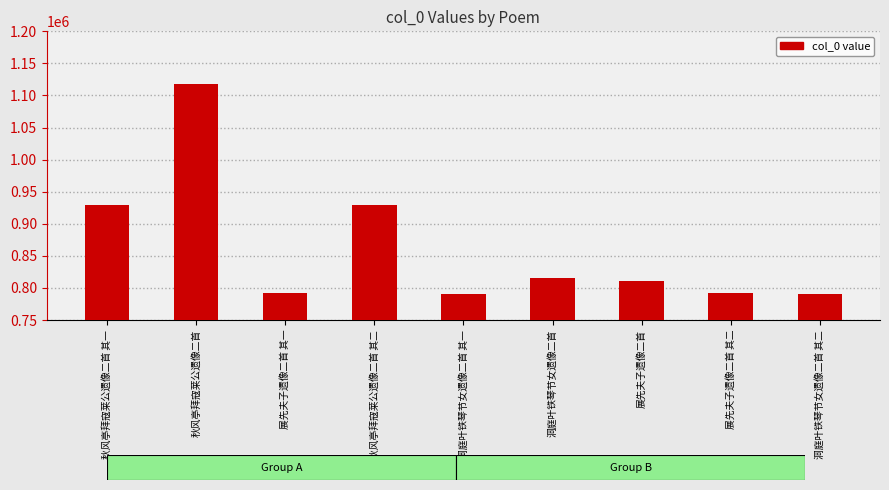

Which has a higher value, 秋风亭拜寇莱公遗像二首 or 洞庭叶铁琴节女遗像二首 其二?

秋风亭拜寇莱公遗像二首